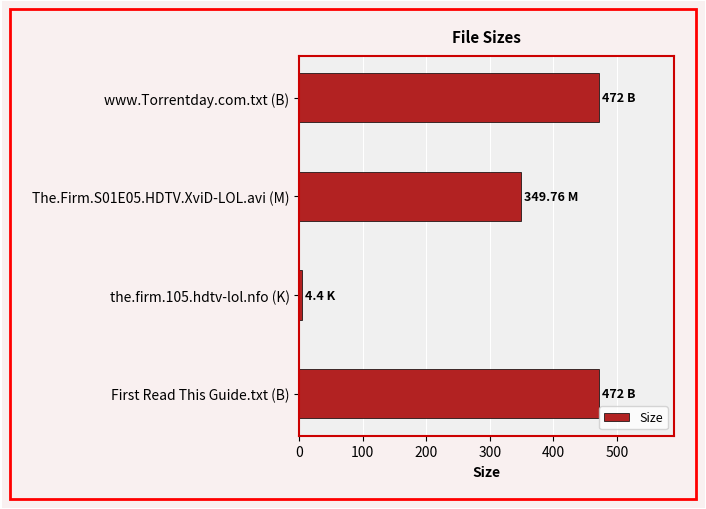

Between www.Torrentday.com.txt (B) and the.firm.105.hdtv-lol.nfo (K), which is larger?

www.Torrentday.com.txt (B)